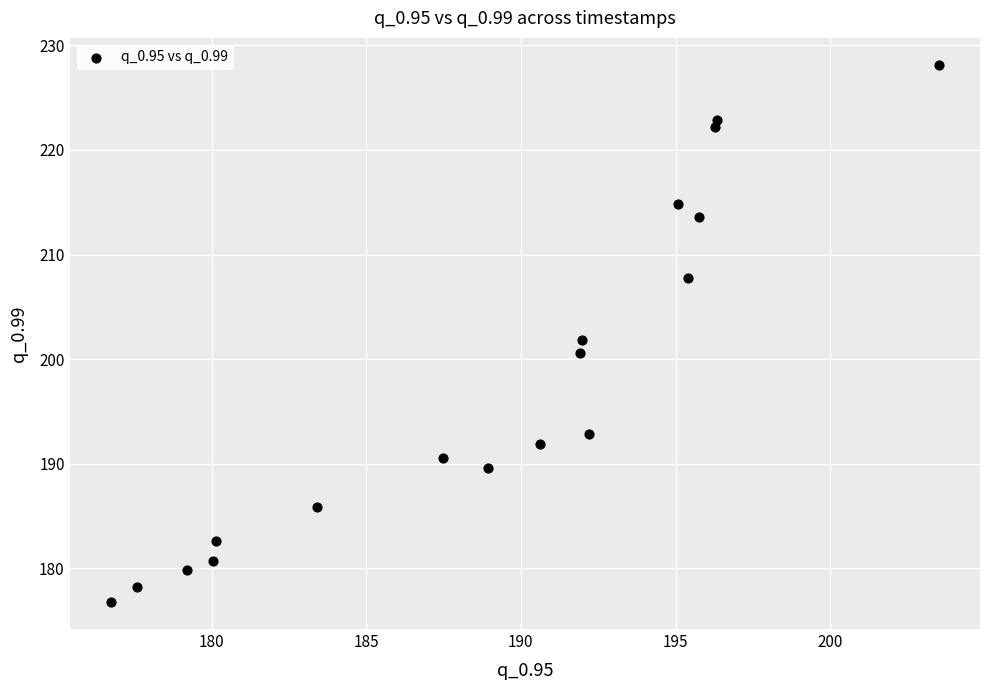

What is the range of X values (max minus min)?

26.8